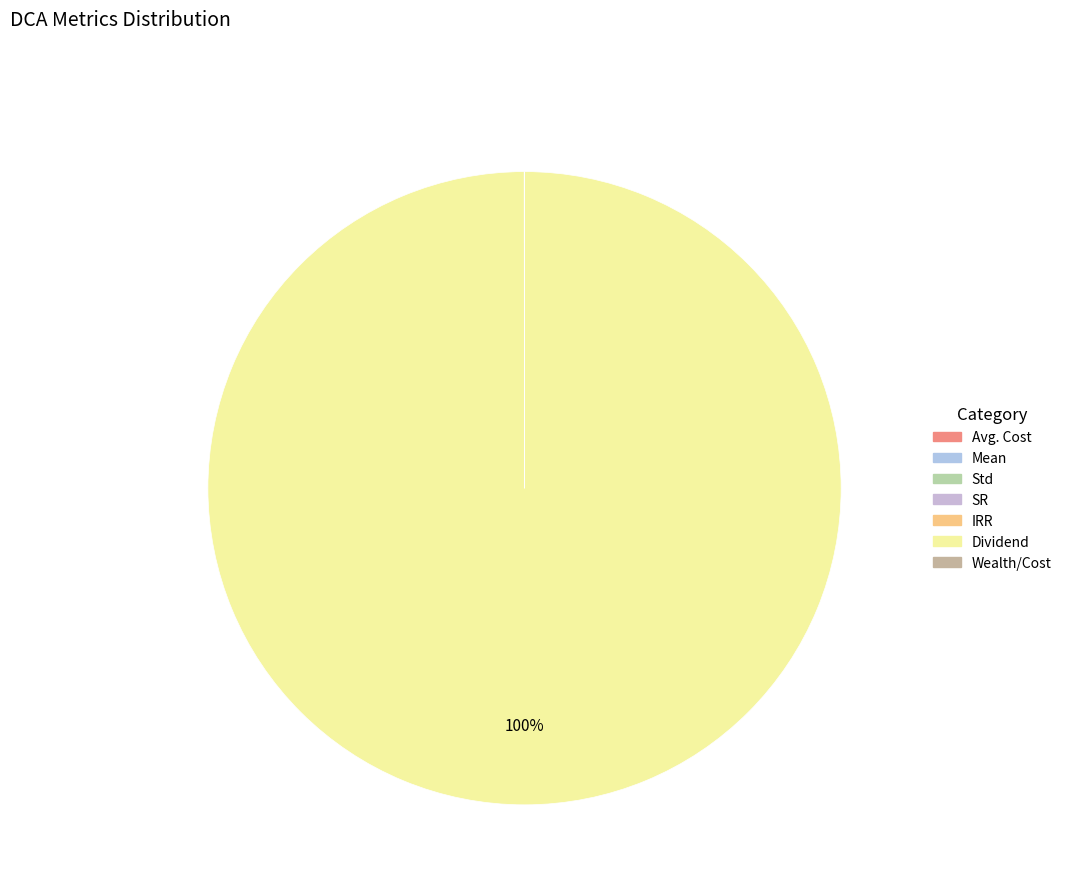

Rank the categories by value from highest to lowest.

Dividend, Avg. Cost, Wealth/Cost, SR, Std, IRR, Mean